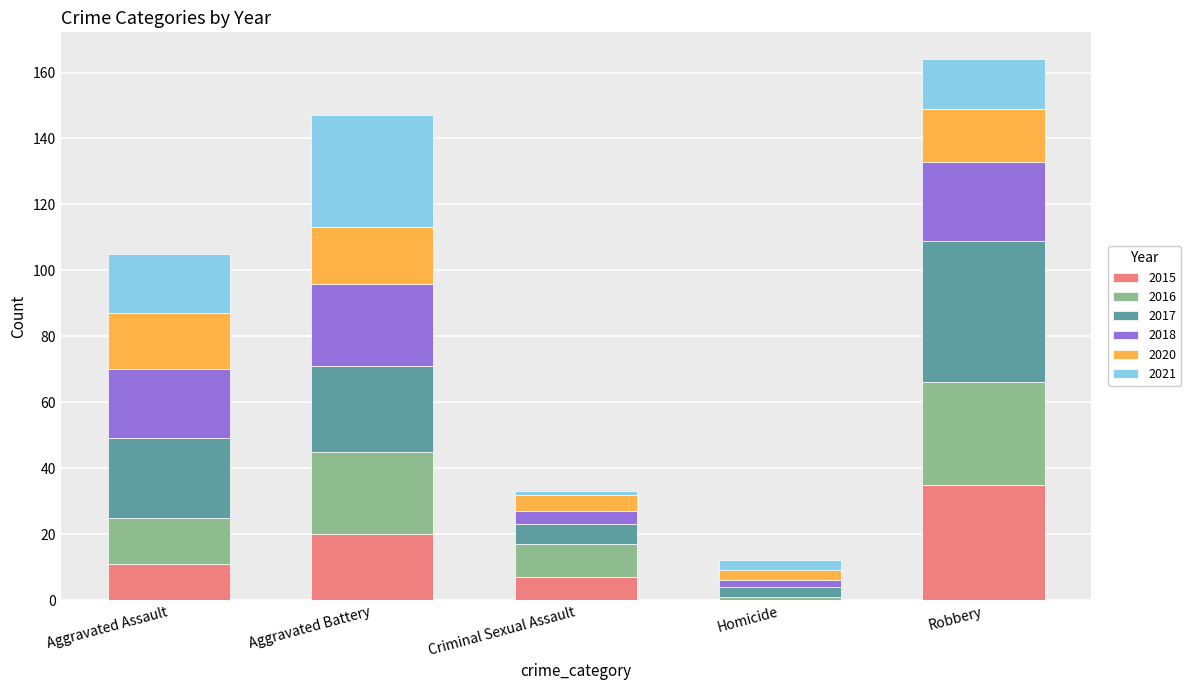

At which label does 2015 reach its peak?

Robbery